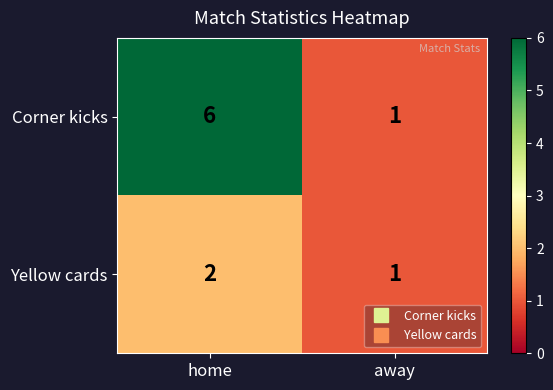

Reading left to right, list all the values displayed in this chart.

Corner kicks: 6	1
Yellow cards: 2	1